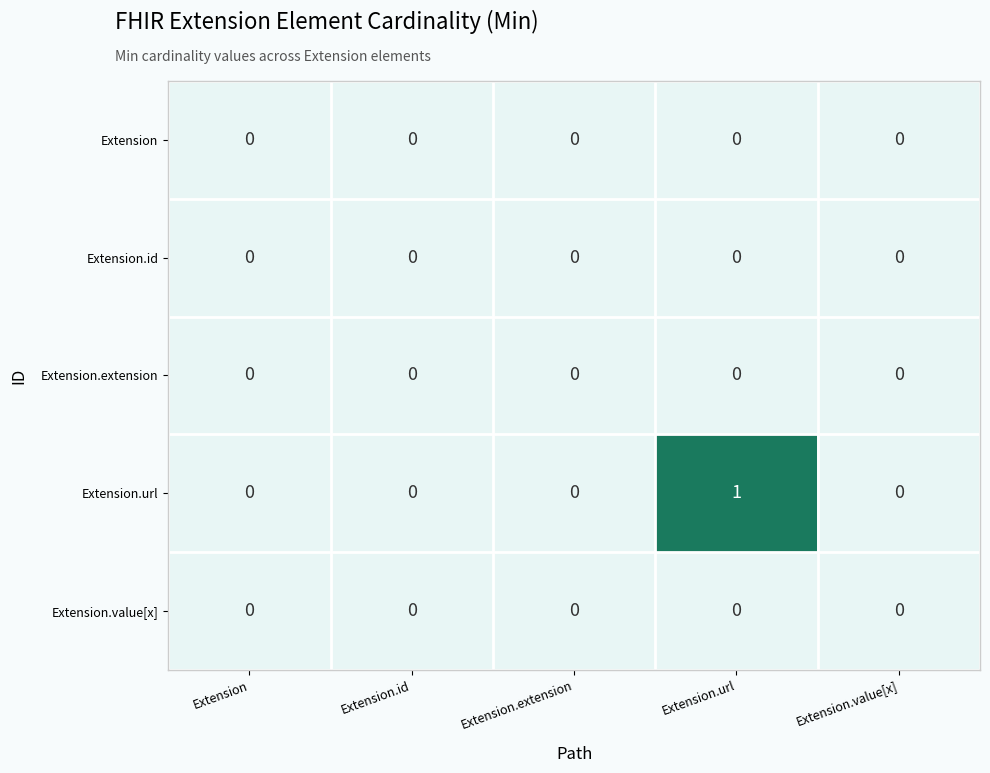

The value of Extension.url at Extension.id is 0. True or false?

True